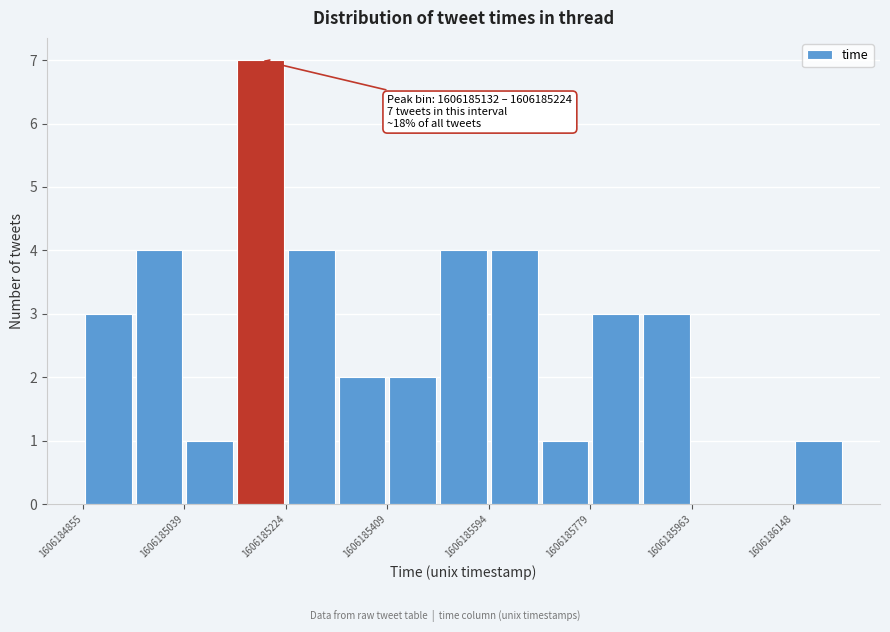

Over which range of the x-axis is the bar tallest?

1606185140 to 1606185220